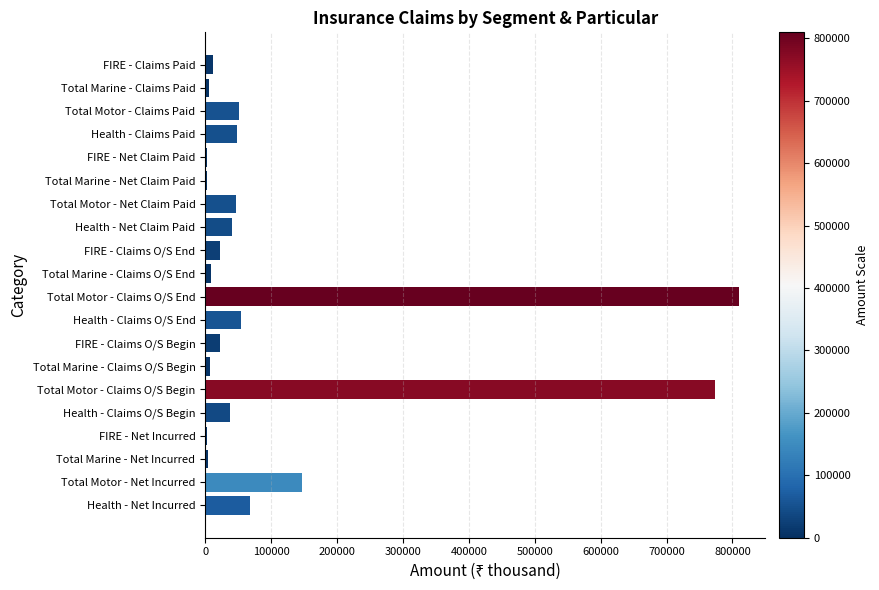

How many data points does each series have?

20